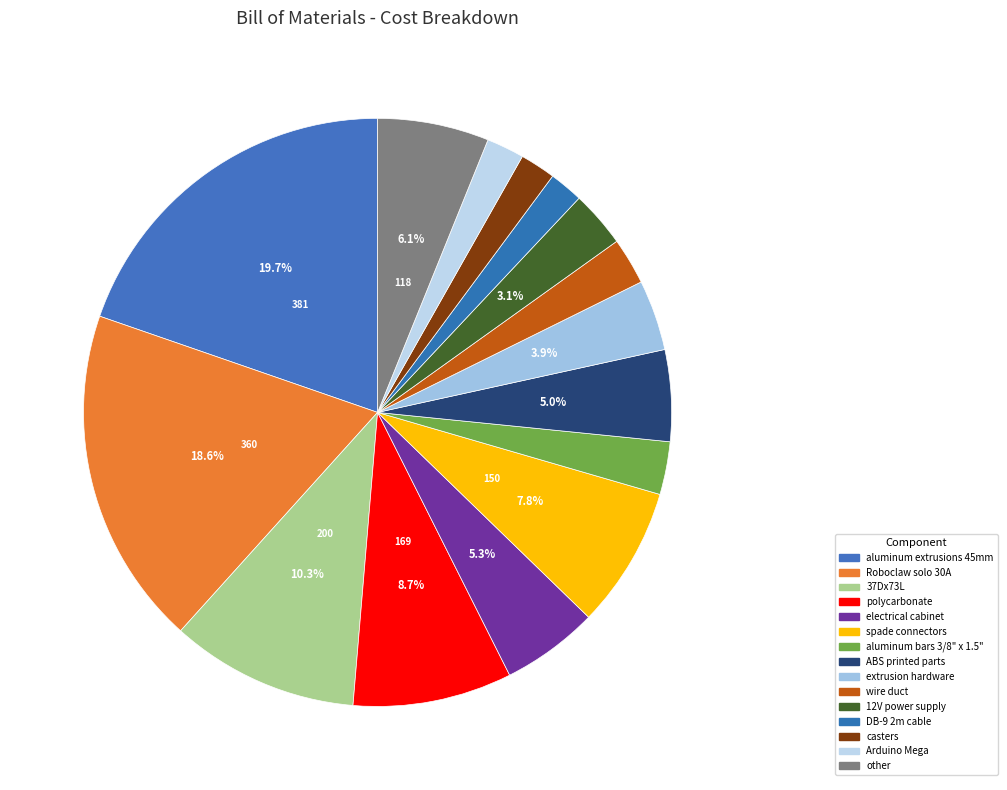

How many segments does this pie chart have?

15